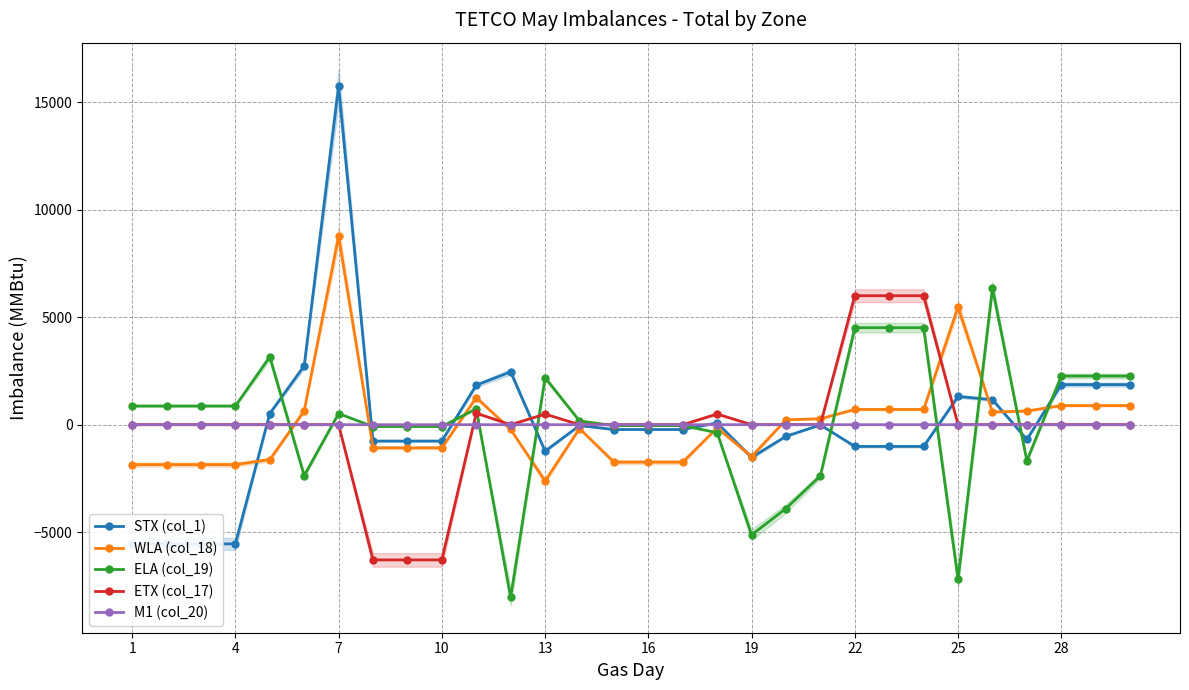

True or false: M1 (col_20) has a value of 1 at 22.

False